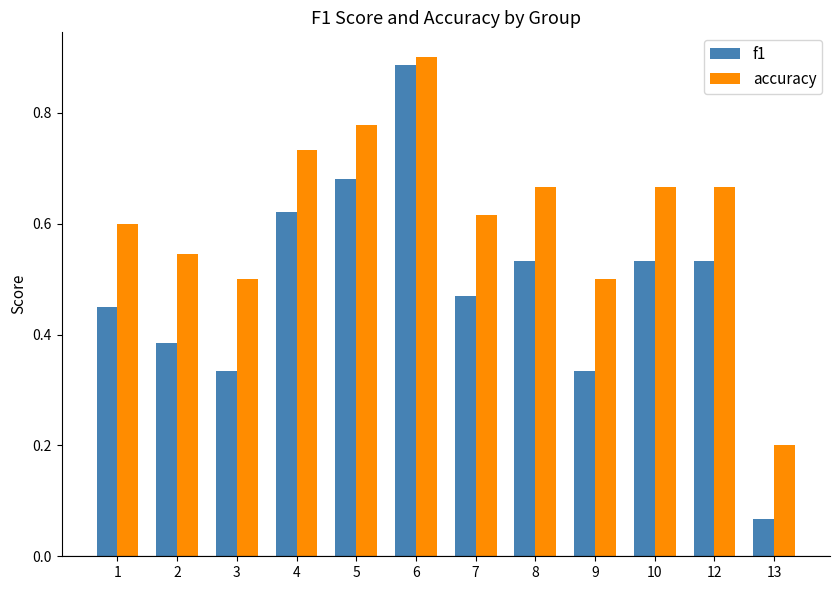

At 6, list the series in order from smallest to largest.

f1, accuracy